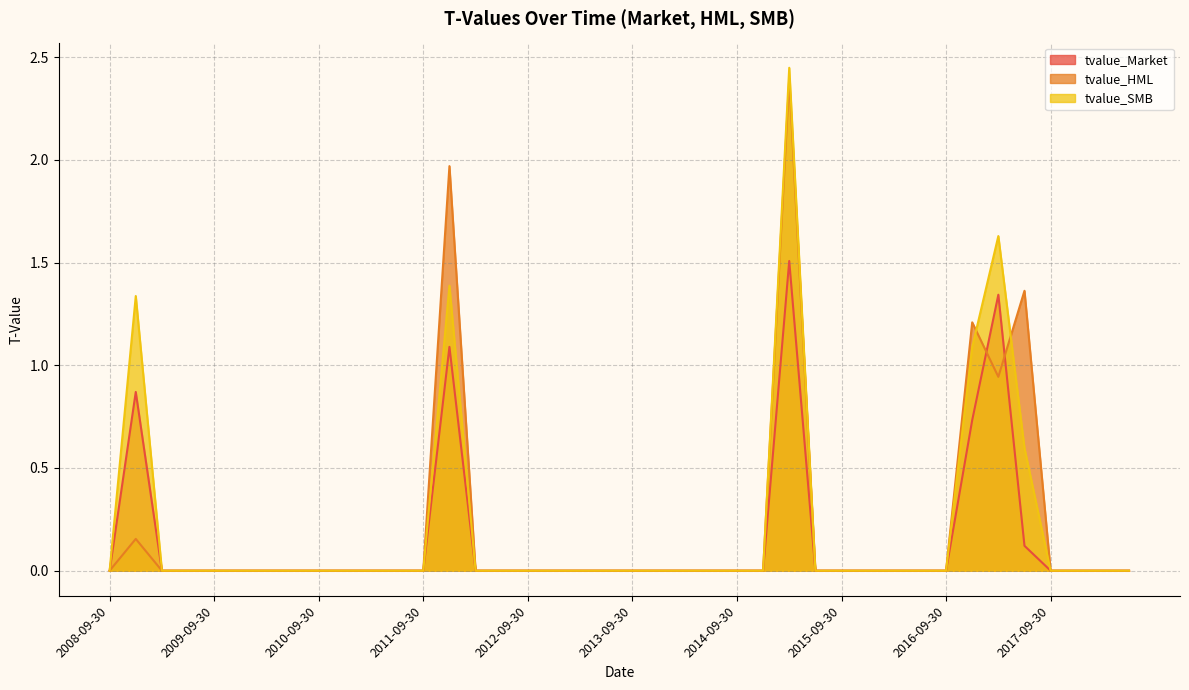

True or false: tvalue_SMB and tvalue_Market intersect in this chart.

False